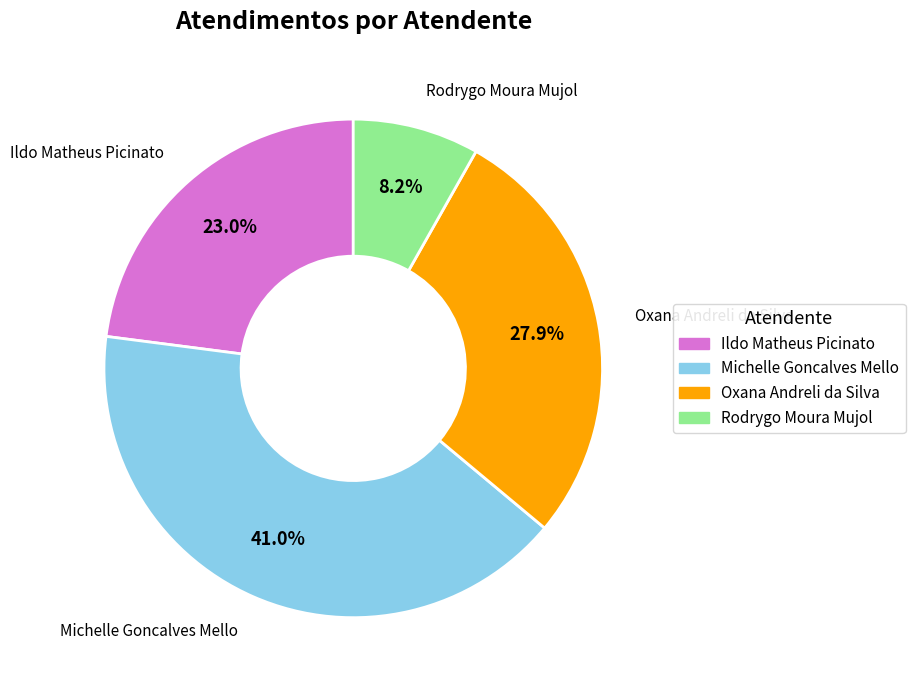

How many segments does this pie chart have?

4